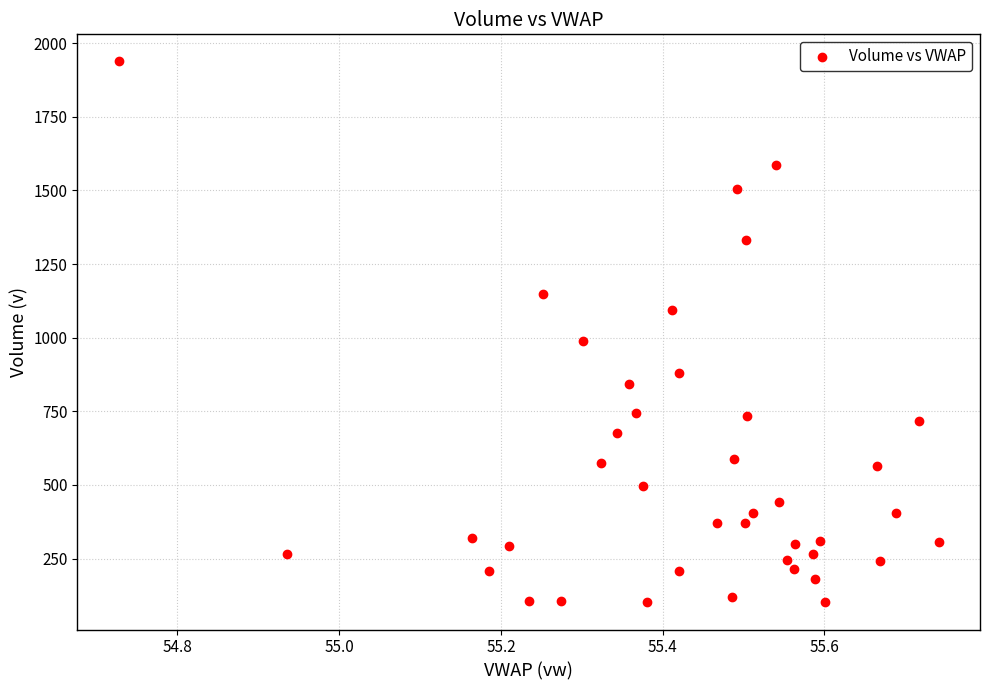

What Y value in the scatter plot is closest to 1019?

989